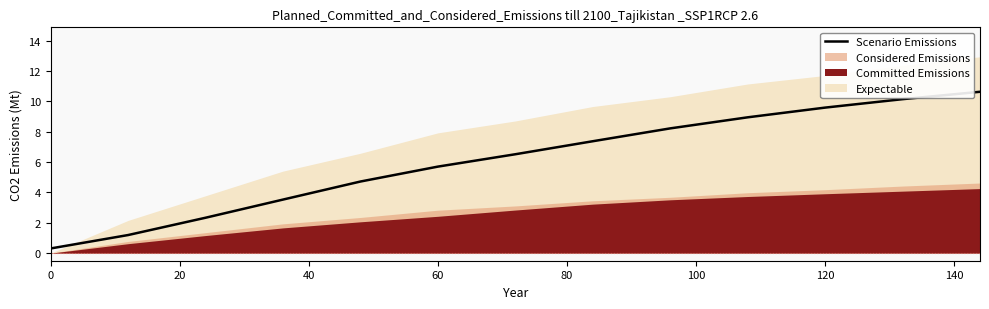

What is the sum of all values?

79.2